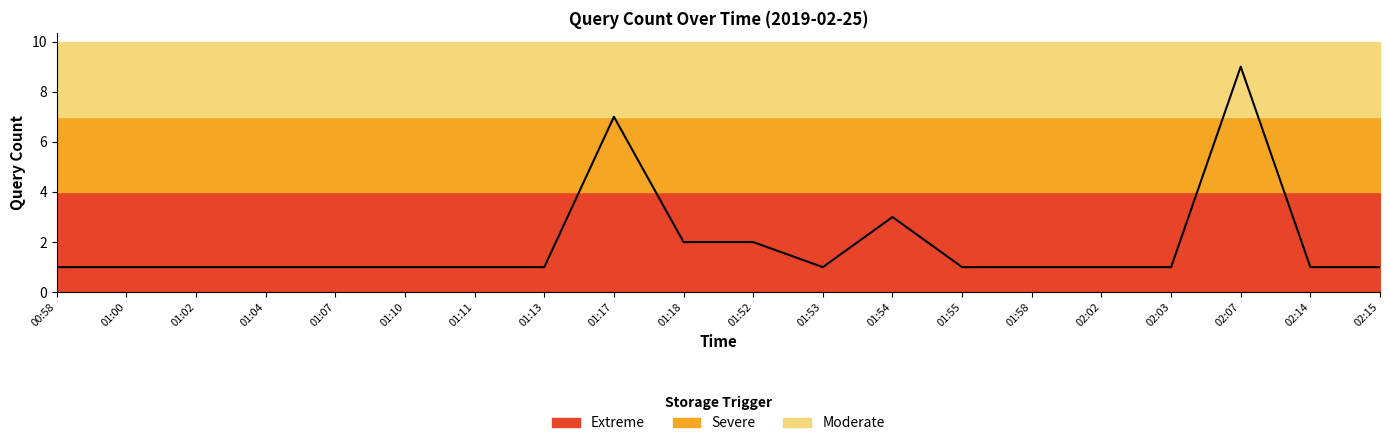

Which category has the lowest value across all series?

00:58